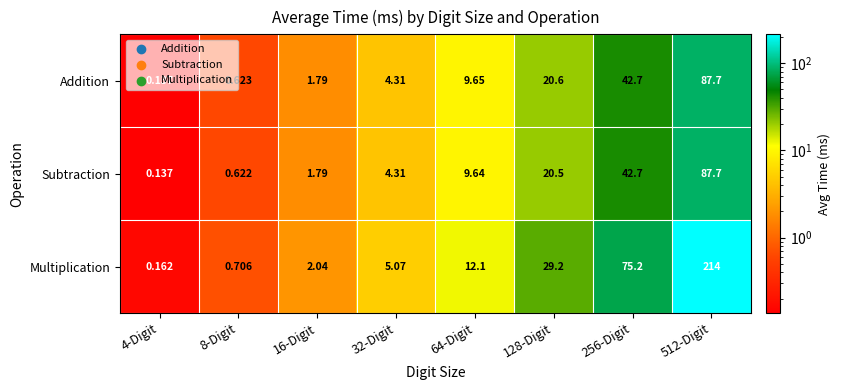

How many values in the Addition series exceed 9?

4